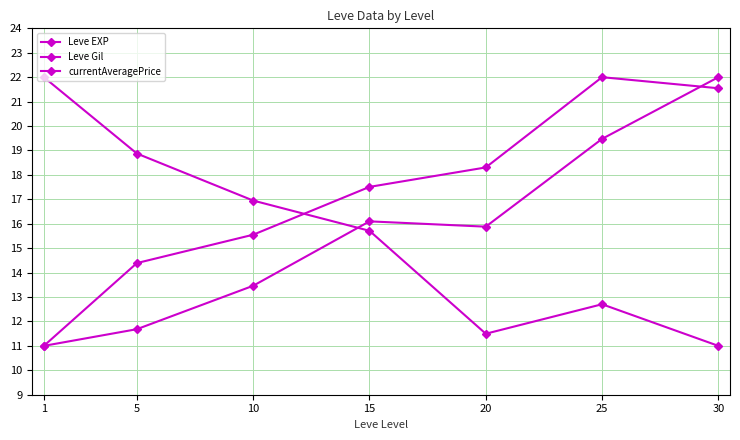

How many lines are shown in the chart?

3